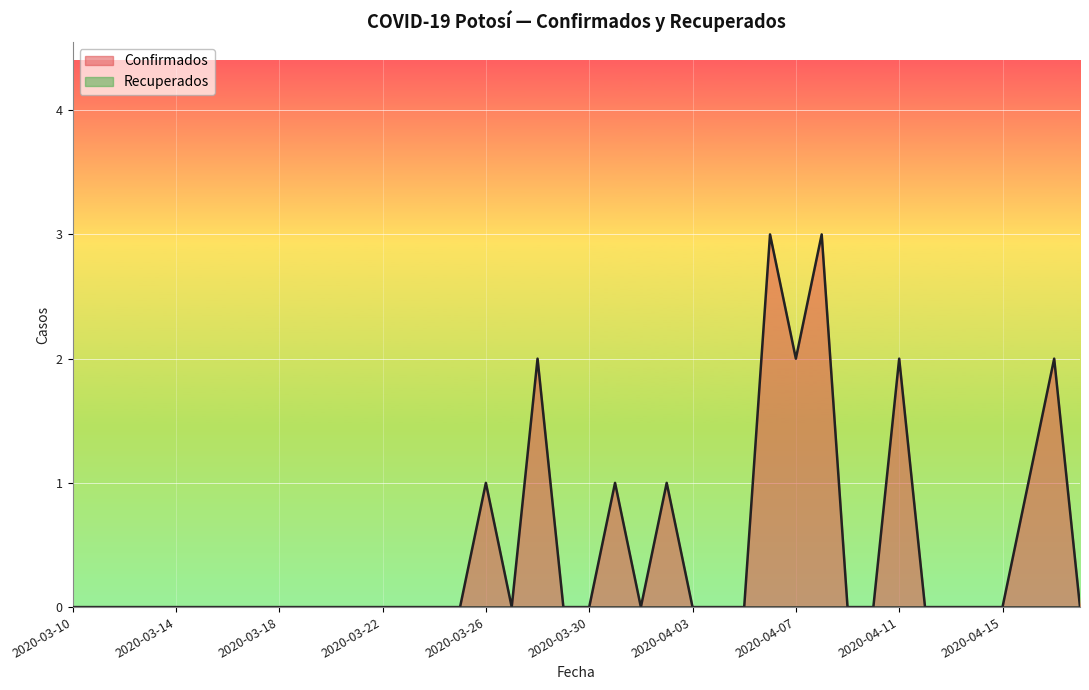

Is it true that the value at 2020-03-31 is 1?

True